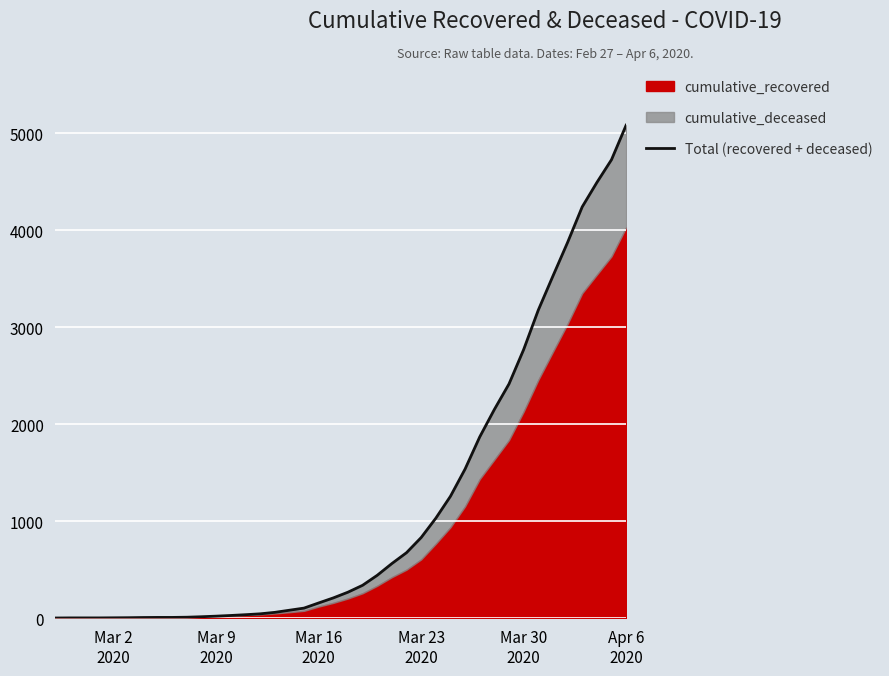

What is the sum of all values?

46100